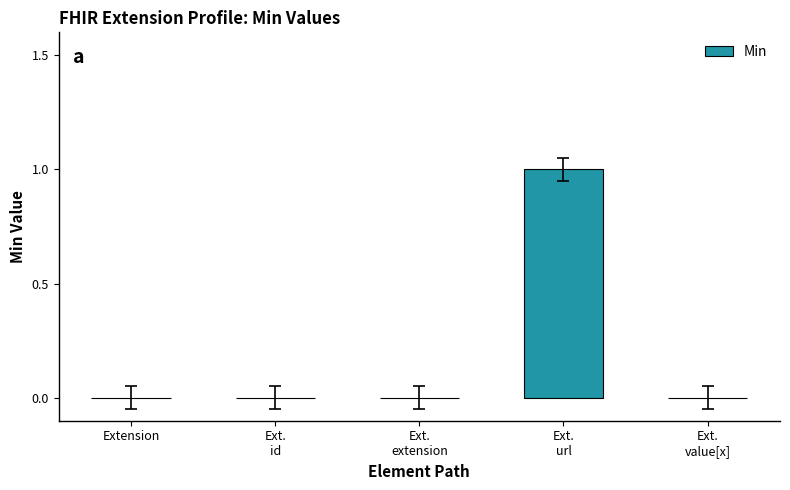

True or false: the data shows 0 at Extension.

True